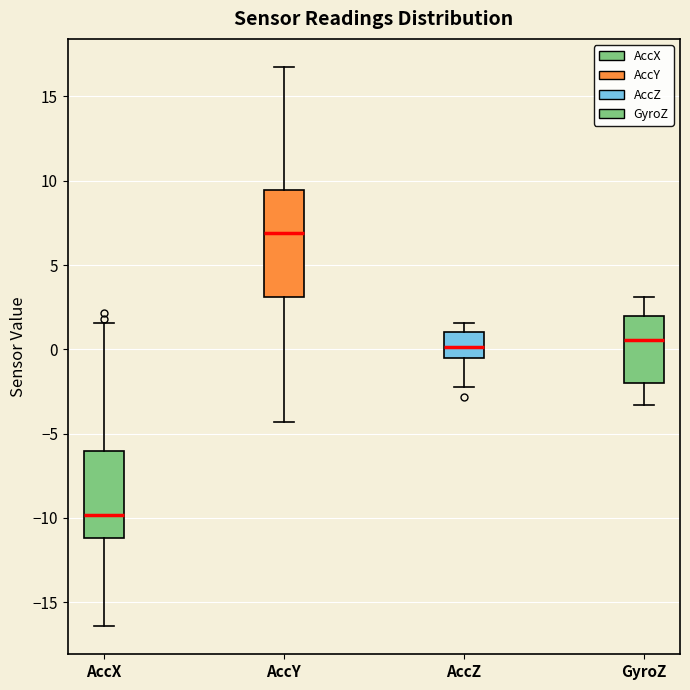

Where is the upper edge of the box for AccY on the y-axis? The values are not printed on the chart, so give them approximately, as read against the axis.

9.5